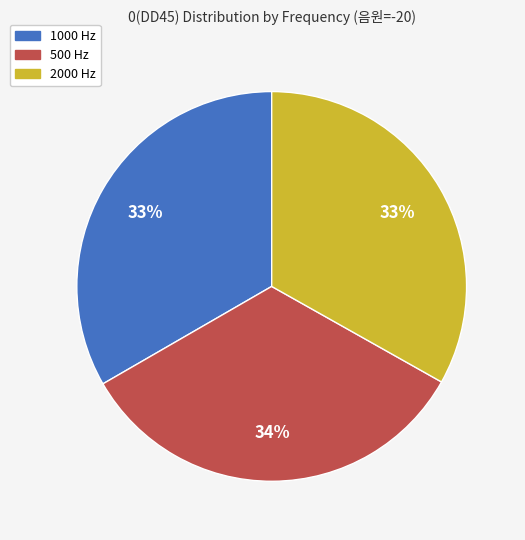

Does 2000 account for over 50% of the chart?

No